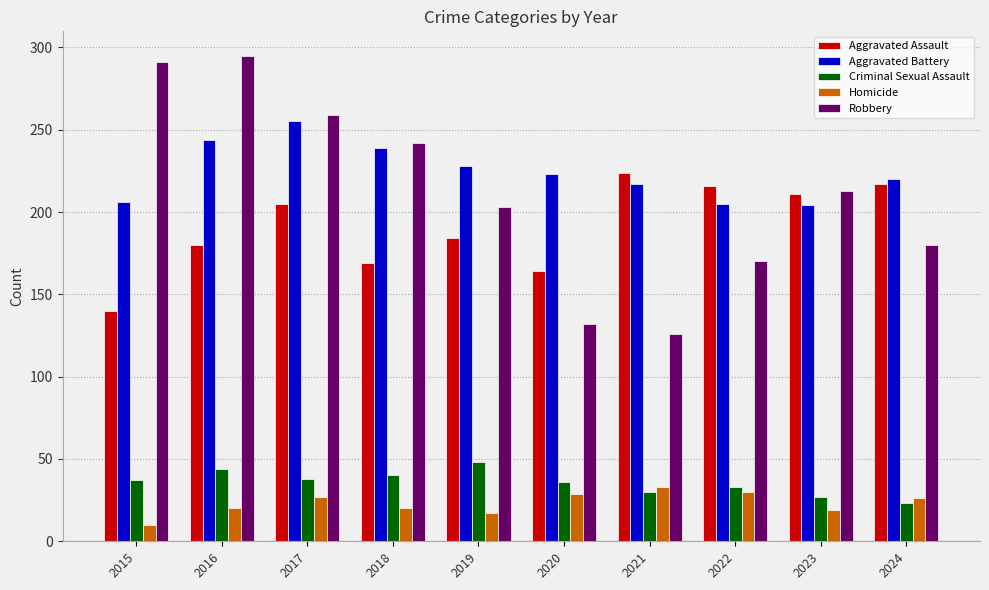

What is the value of the Aggravated Battery bar at the 4th from the left?

239